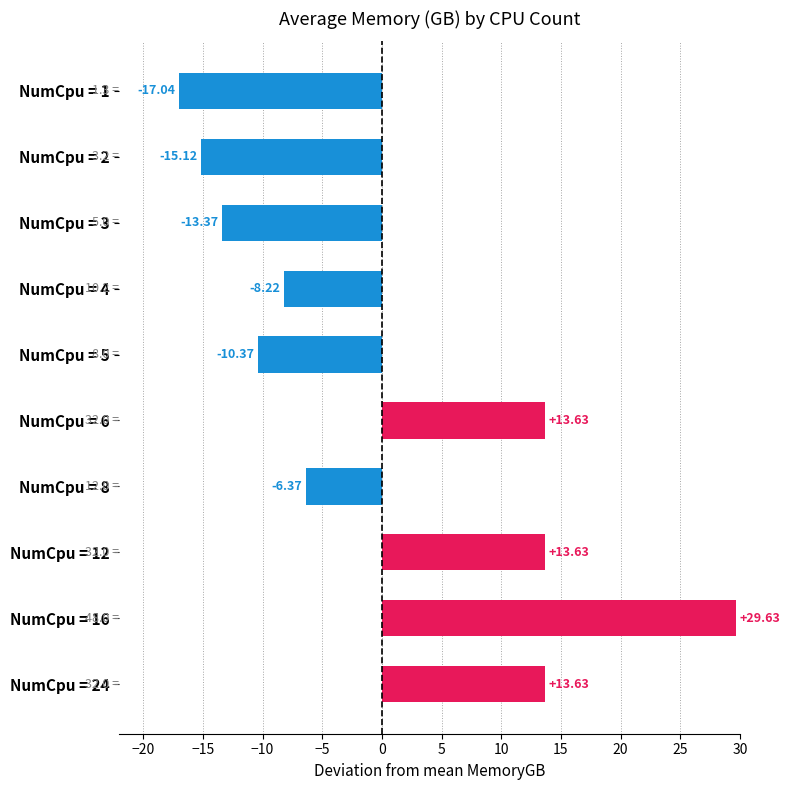

How many values are above zero?

4